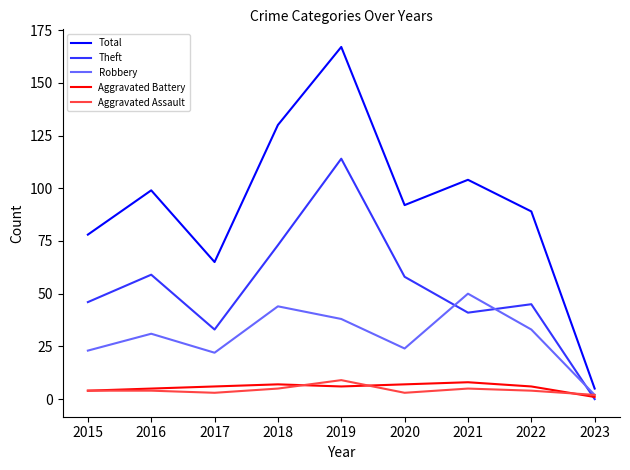

What is the sum of the Theft values at 2017 and 2020?

91